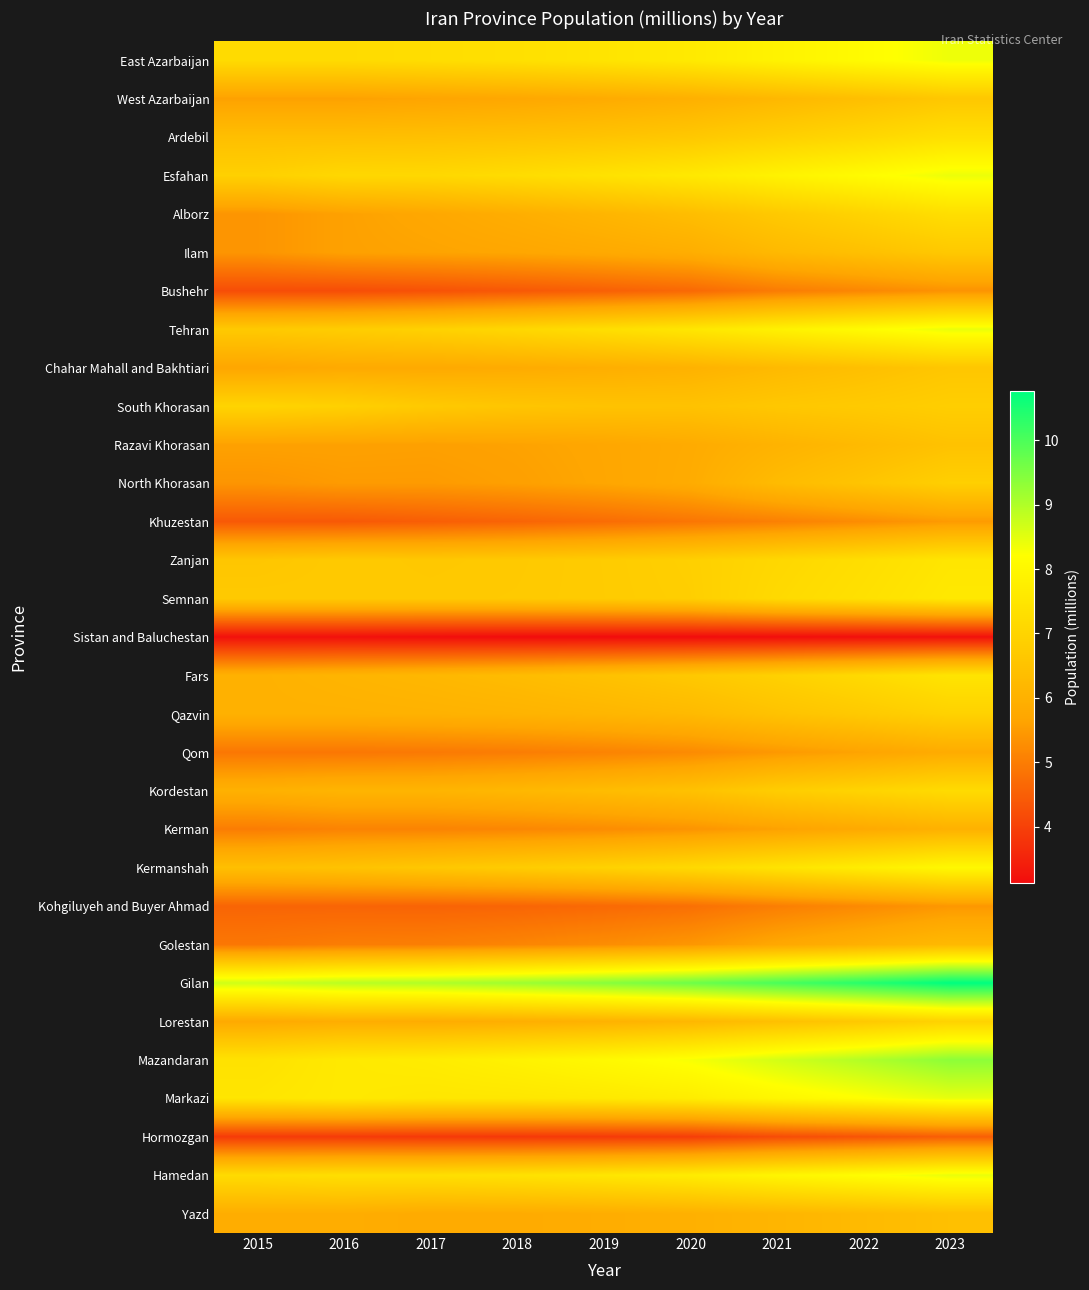

Which series has the largest total across all categories?

Gilan